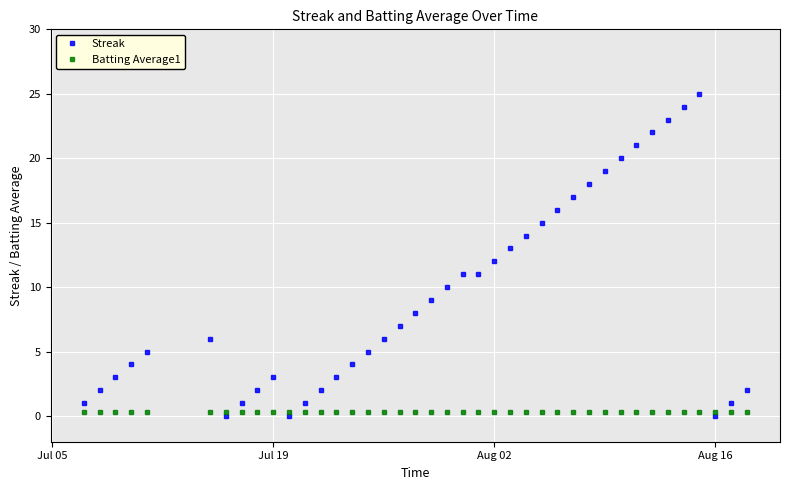

Which series has the largest range (max minus min)?

Streak